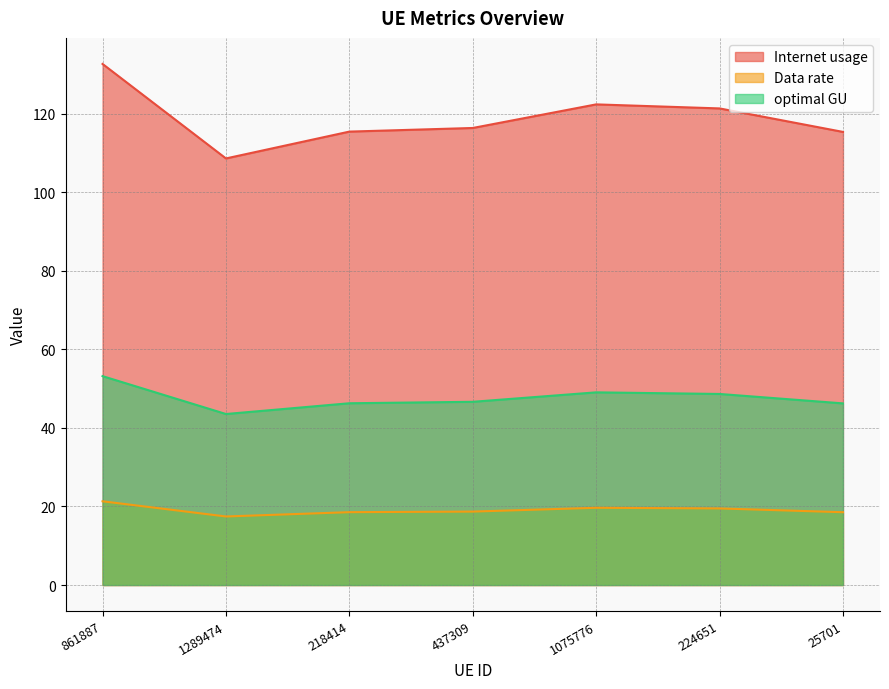

What position from the right is 437309?

4